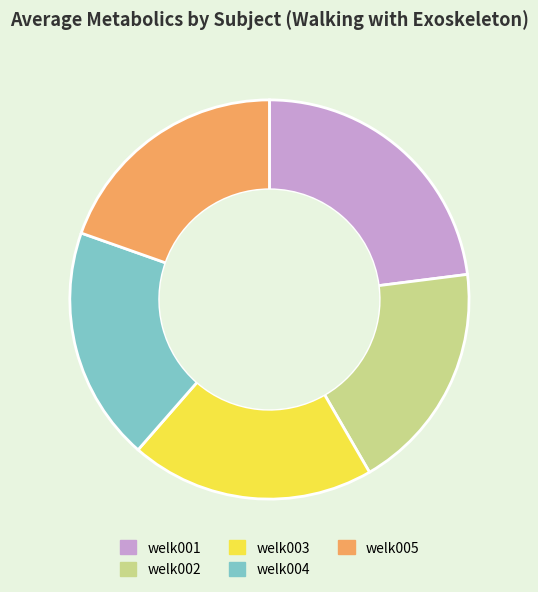

How many slices are in this pie chart?

5